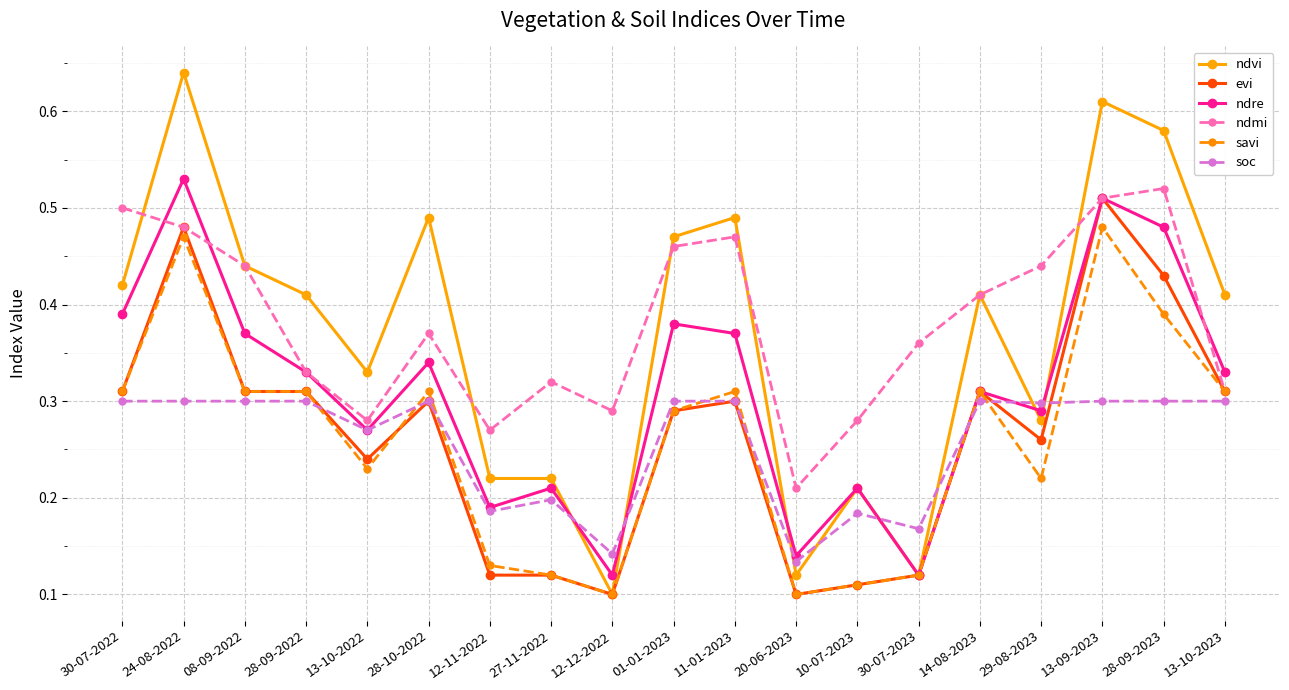

What is the sum of all soc values?

4.9